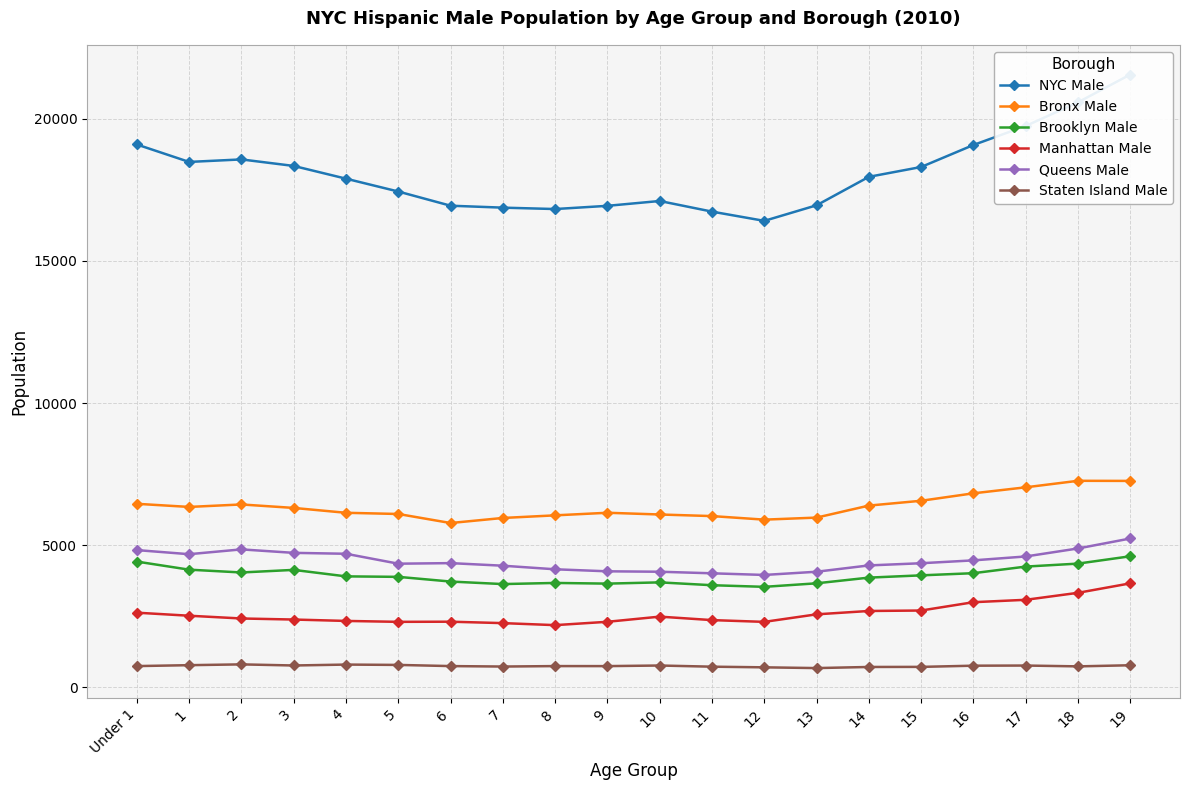

At which category is the sum across all series the highest?

19